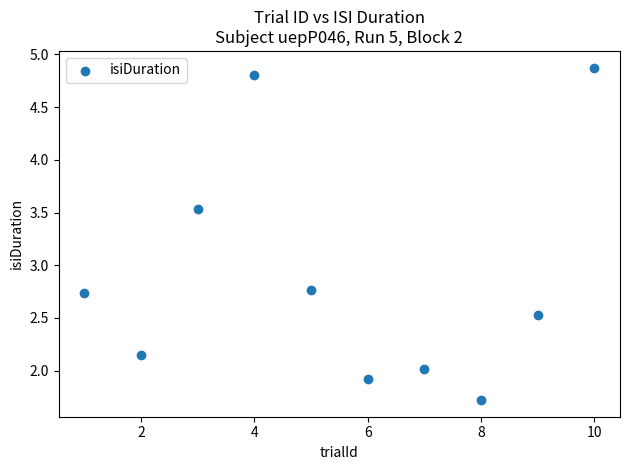

What is the average Y value?

2.9